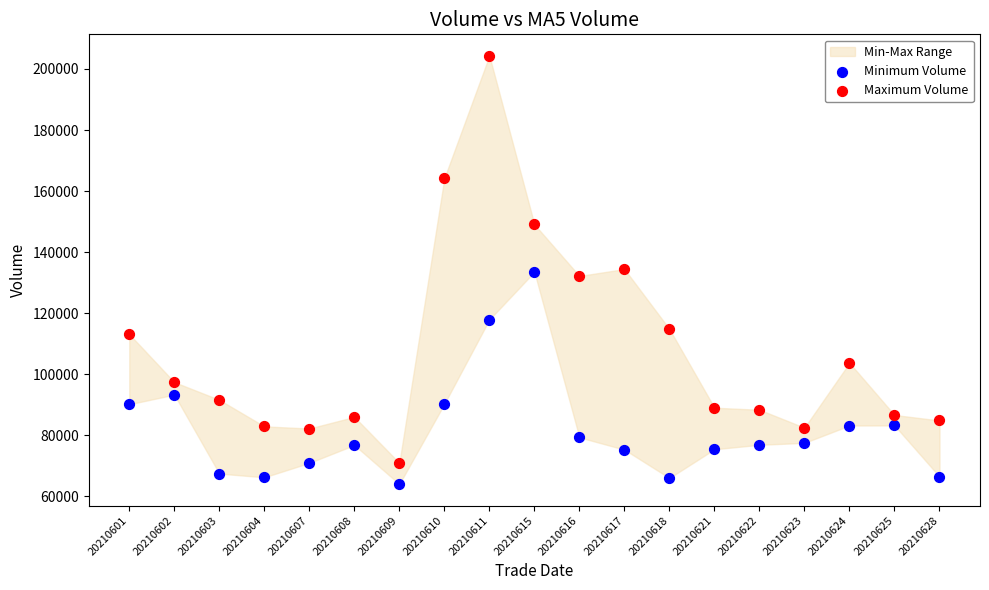

Which series reaches the minimum Y coordinate?

Minimum Volume